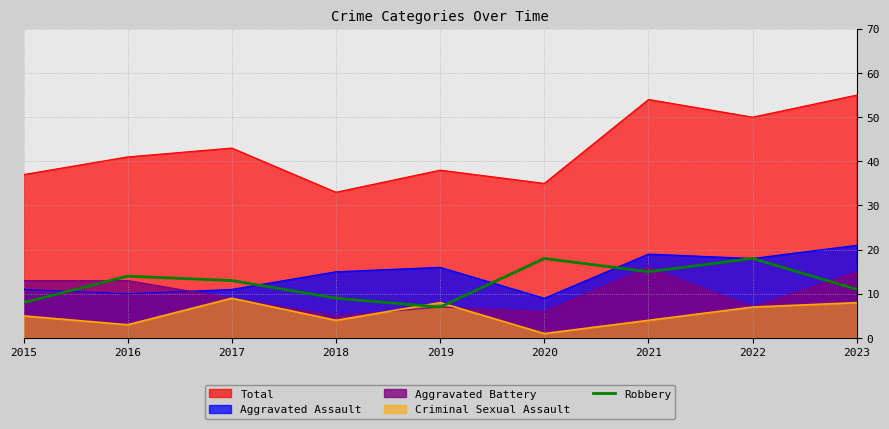

What is the difference between the values at 2019 and 2020?

11